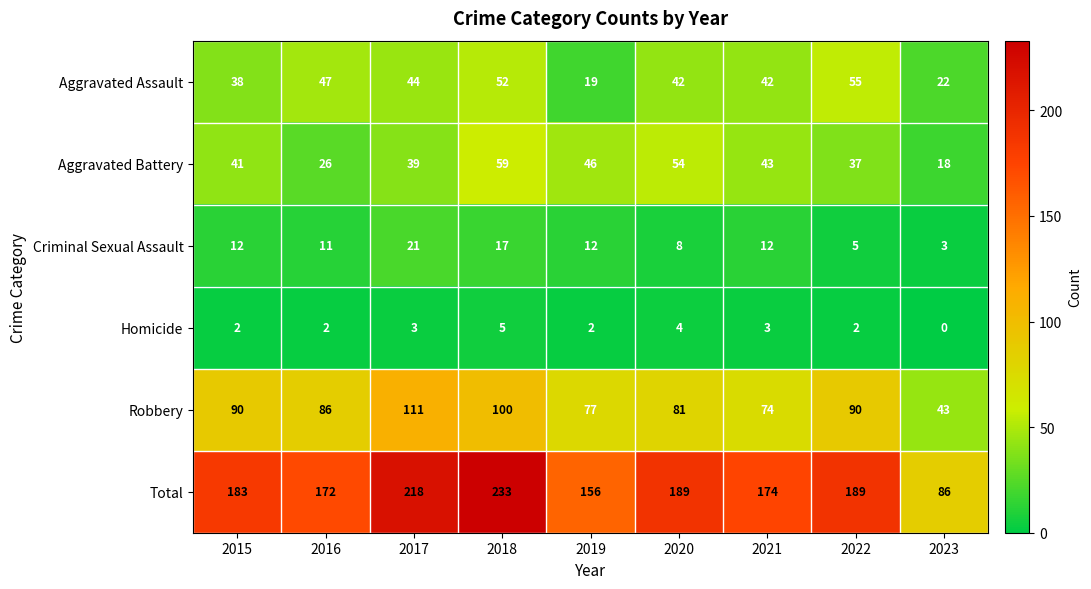

The Robbery series shows 70 at 2023. True or false?

False